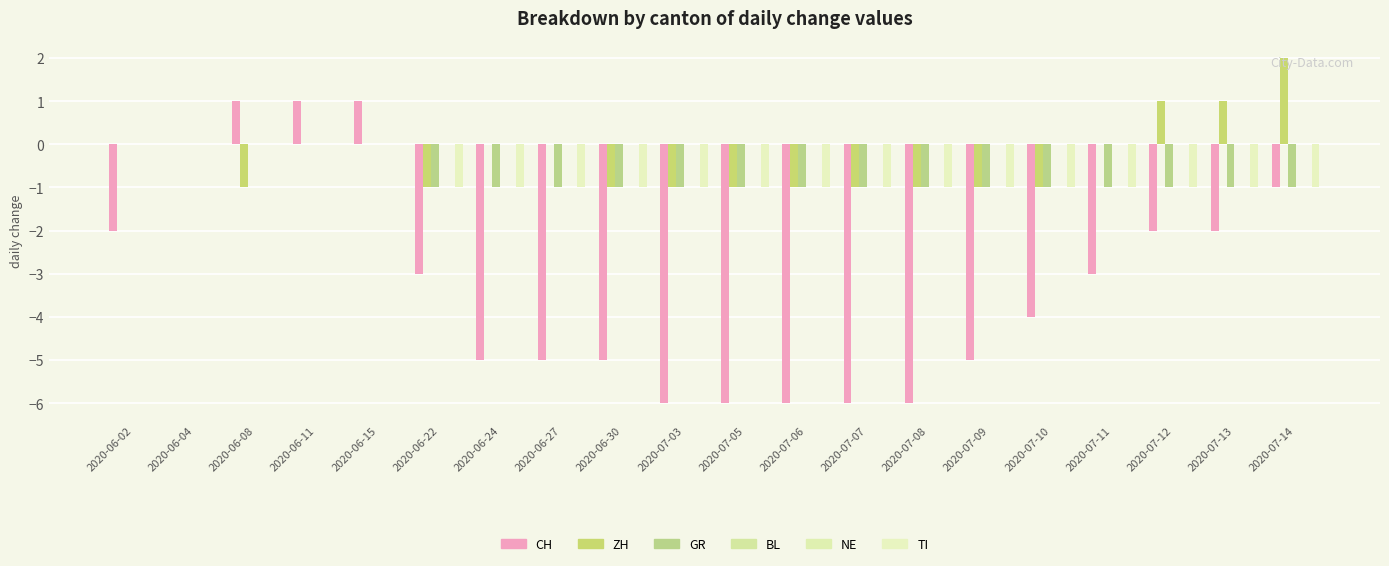

Between 2020-07-12 and 2020-06-11, which is larger?

2020-06-11